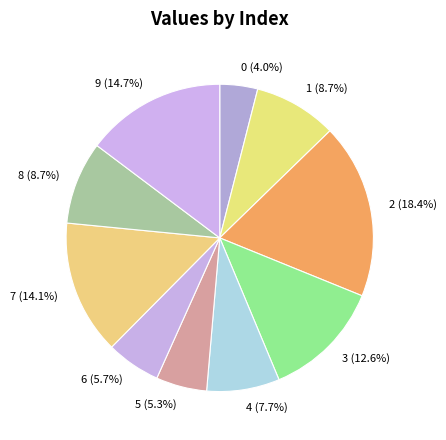

Count the number of slices in the pie.

10